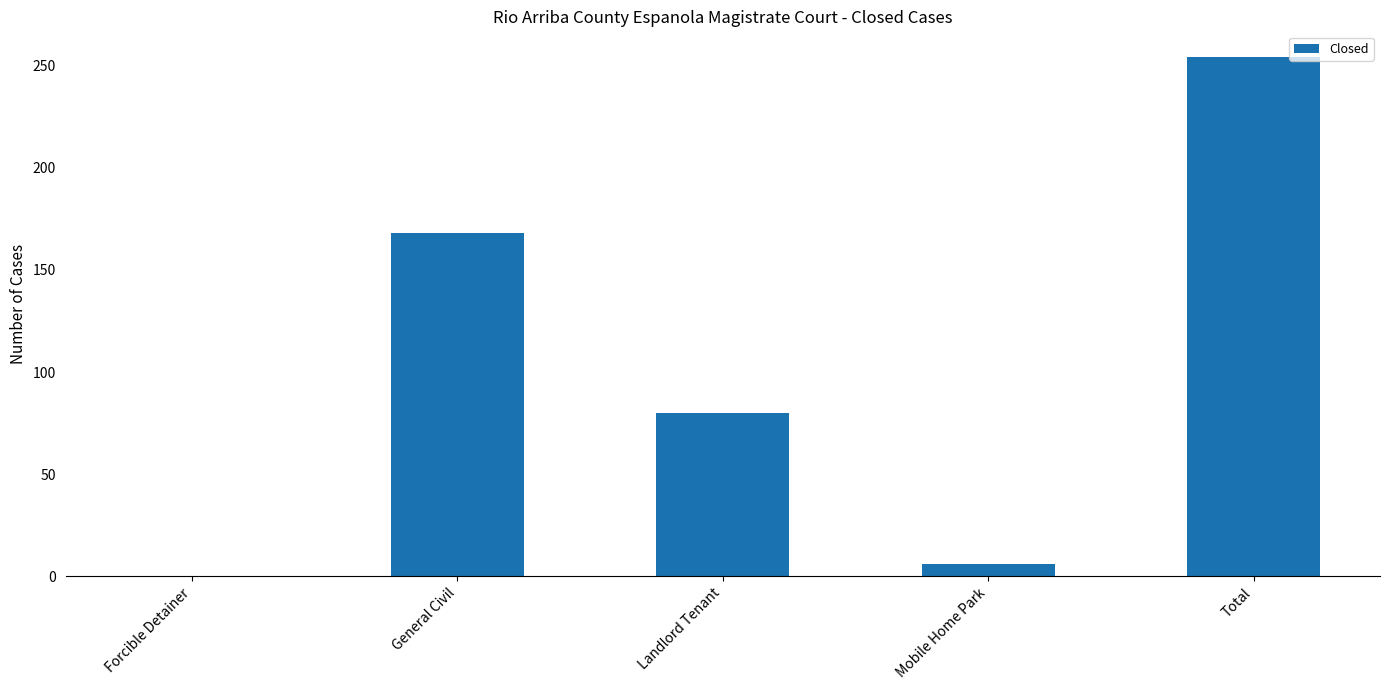

How many series are shown in this chart?

1